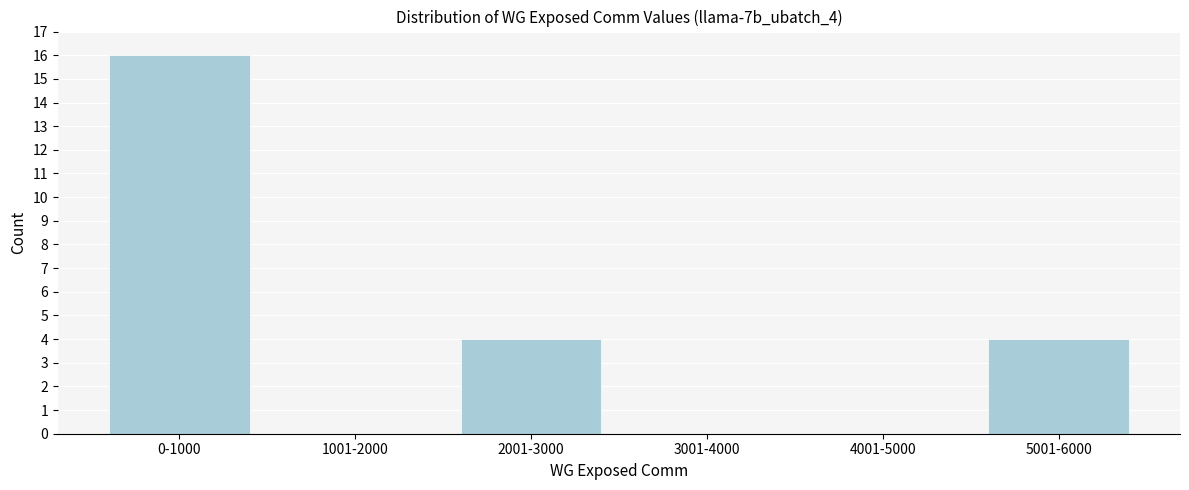

Reading left to right, transcribe all the data shown in this chart.

0-1000=16	1001-2000=0	2001-3000=4	3001-4000=0	4001-5000=0	5001-6000=4